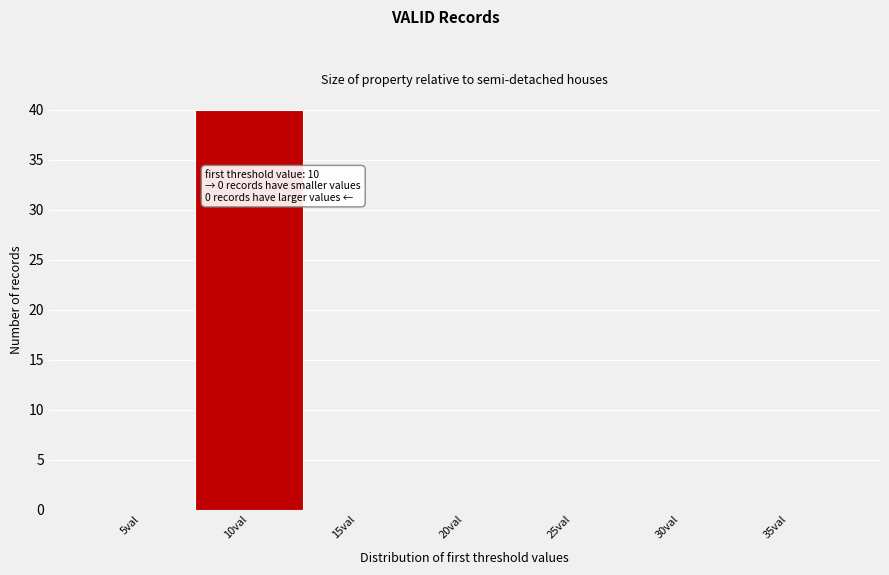

Reading left to right, transcribe all the data shown in this chart.

5val=0	10val=40	15val=0	20val=0	25val=0	30val=0	35val=0